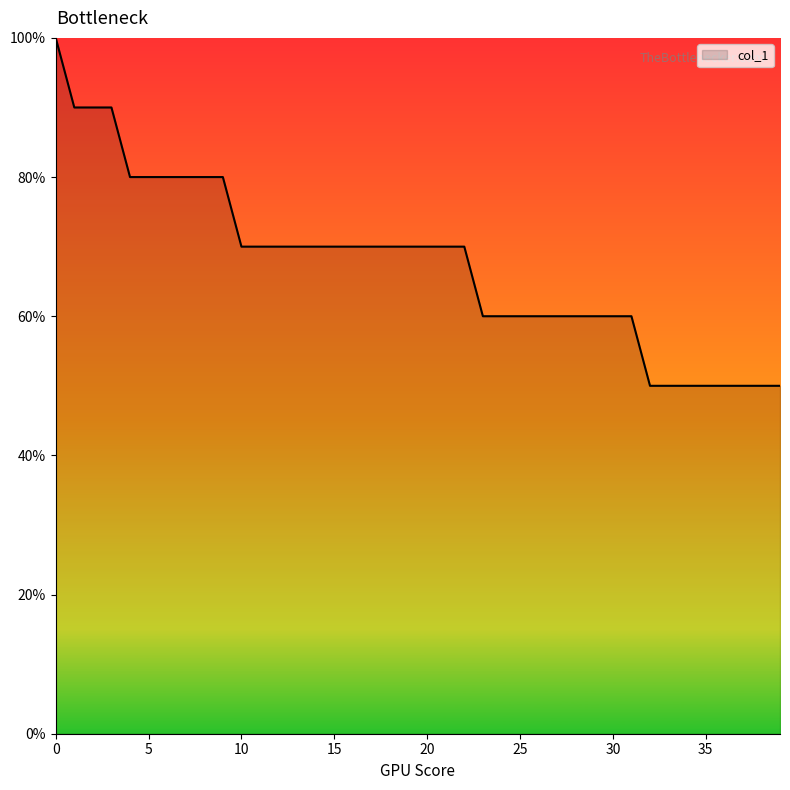

What is the difference between the maximum and minimum values?

50